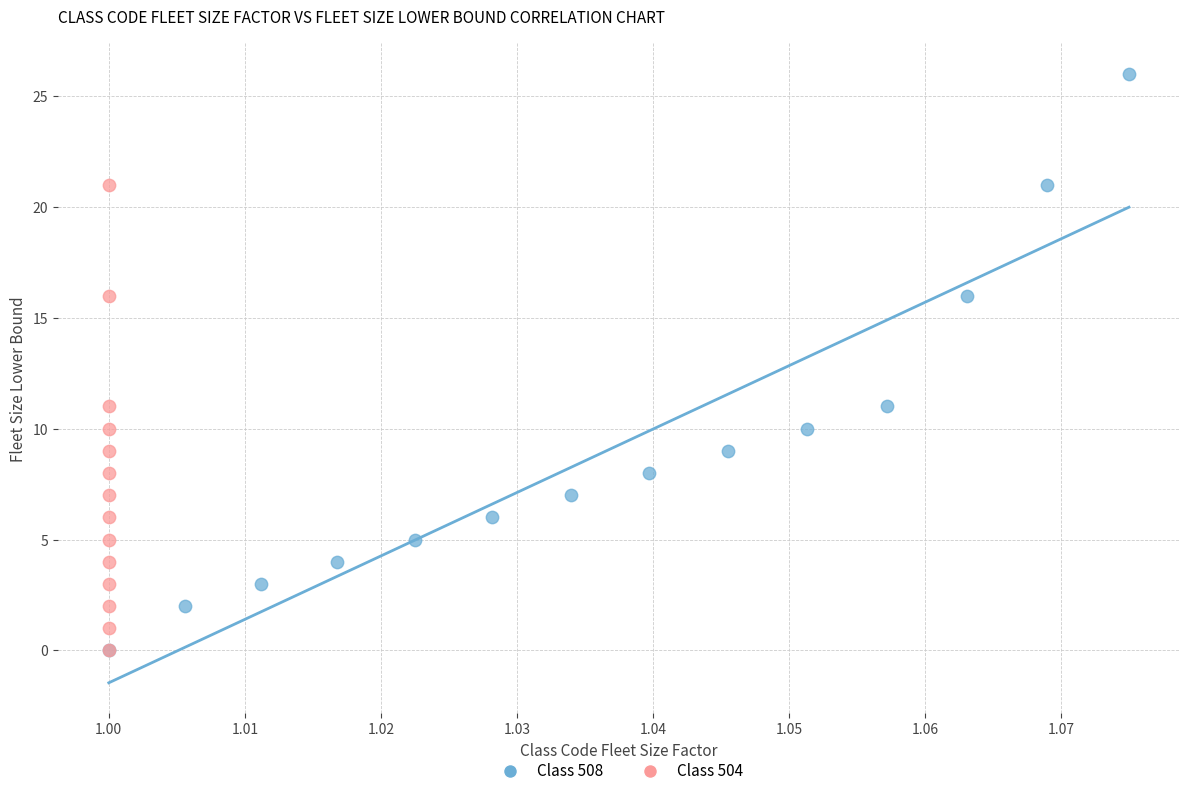

Which series contains the highest Y value?

Class 508